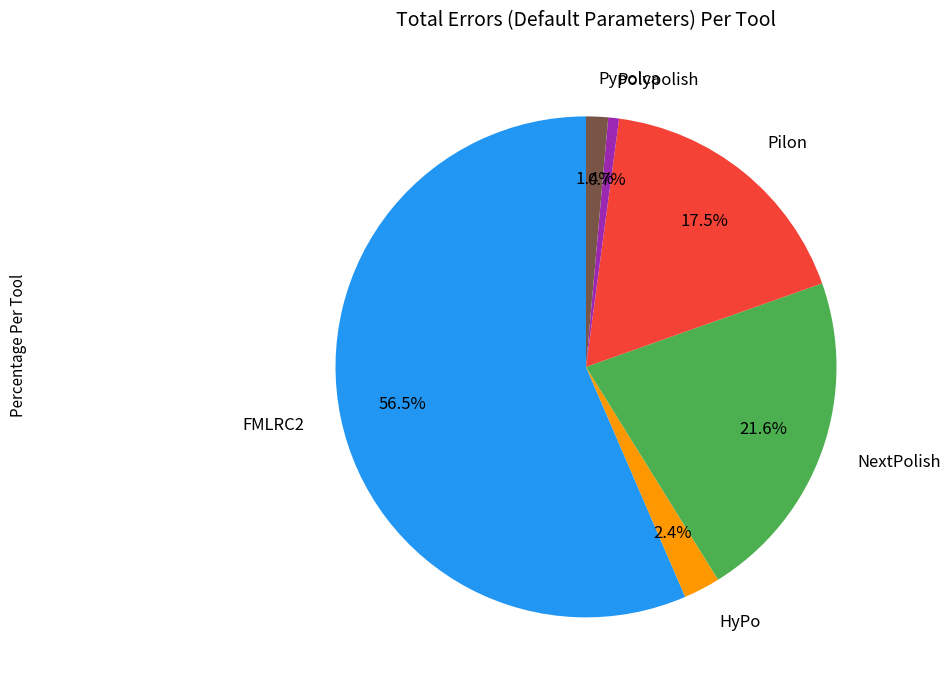

Rank the categories by value from lowest to highest.

Polypolish, Pypolca, HyPo, Pilon, NextPolish, FMLRC2